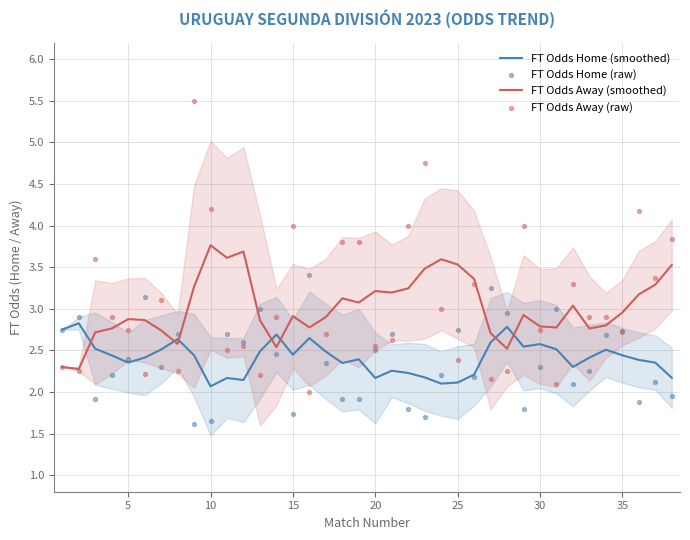

At how many categories does at least one series exceed 3?

24